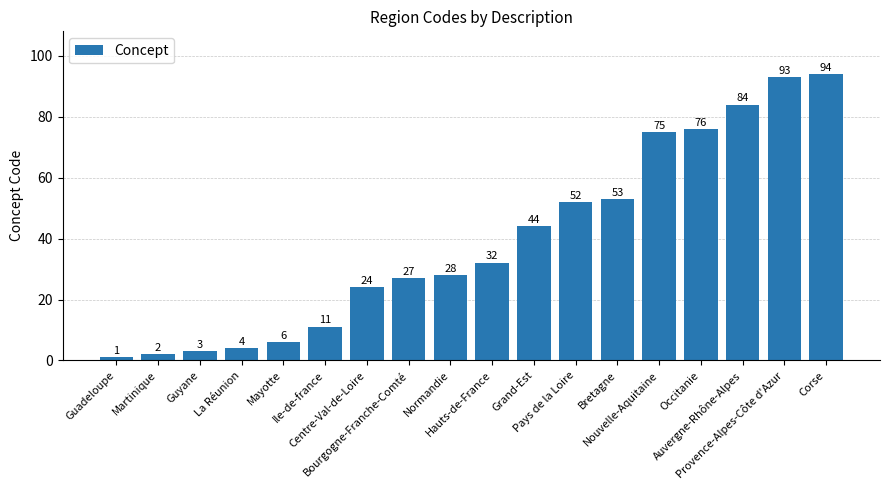

Reading left to right, transcribe all the data shown in this chart.

Guadeloupe=1	Martinique=2	Guyane=3	La Réunion=4	Mayotte=6	Ile-de-france=11	Centre-Val-de-Loire=24	Bourgogne-Franche-Comté=27	Normandie=28	Hauts-de-France=32	Grand-Est=44	Pays de la Loire=52	Bretagne=53	Nouvelle-Aquitaine=75	Occitanie=76	Auvergne-Rhône-Alpes=84	Provence-Alpes-Côte d'Azur=93	Corse=94